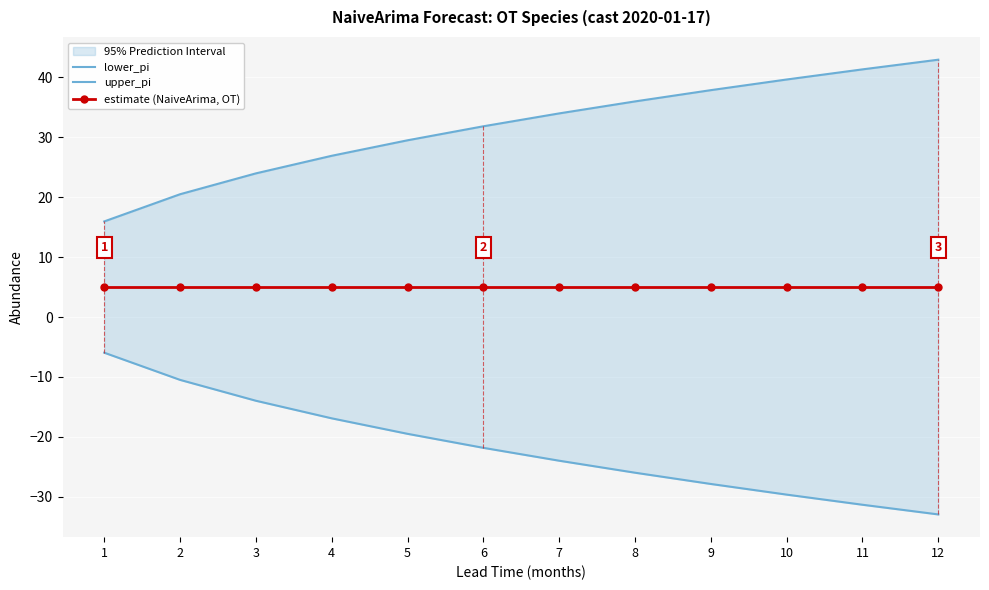

What is the smallest value displayed?

-32.9